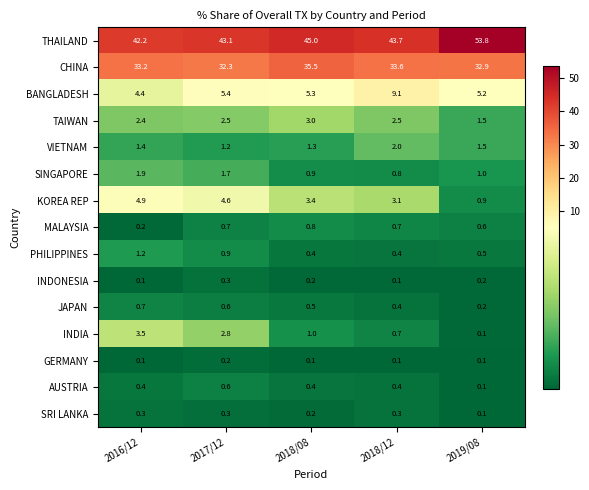

The SRI LANKA series shows 0.3 at 2016/12. True or false?

True